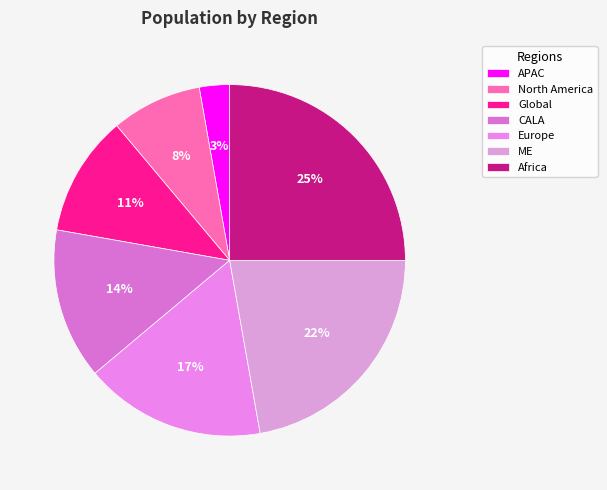

How much of the chart is everything except Europe?

83.3%